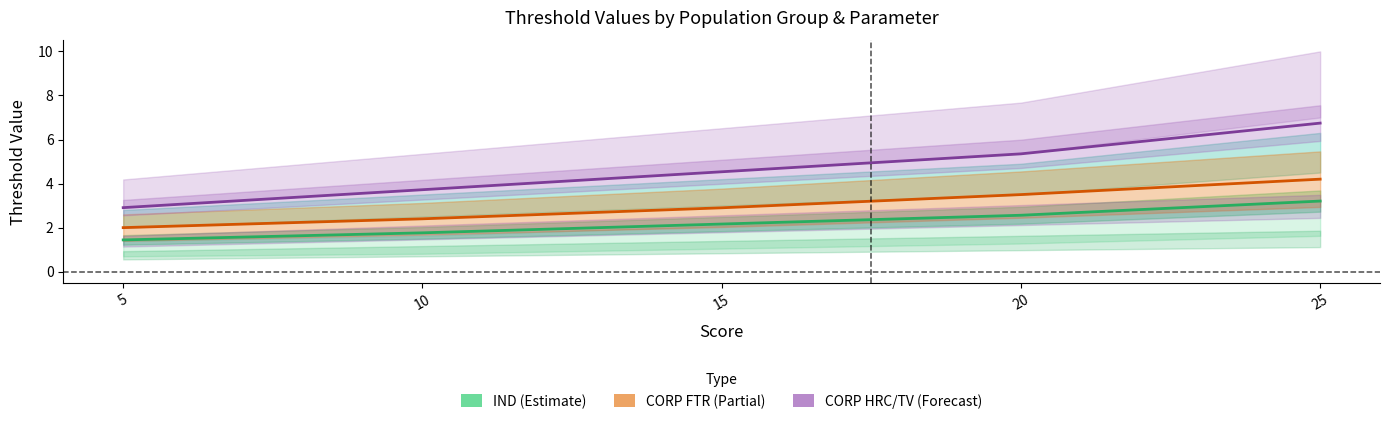

List the series in order of their overall mean, highest first.

CORP HRC/TV (Forecast), CORP FTR (Partial), IND (Estimate)